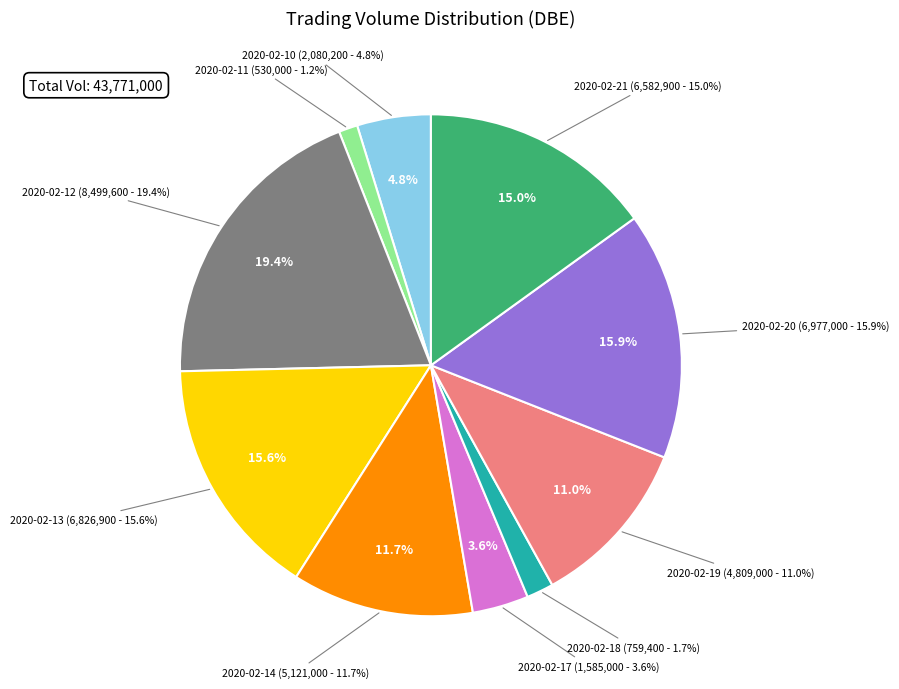

What is the change in value from 2020-02-13 to 2020-02-14?

-1705900